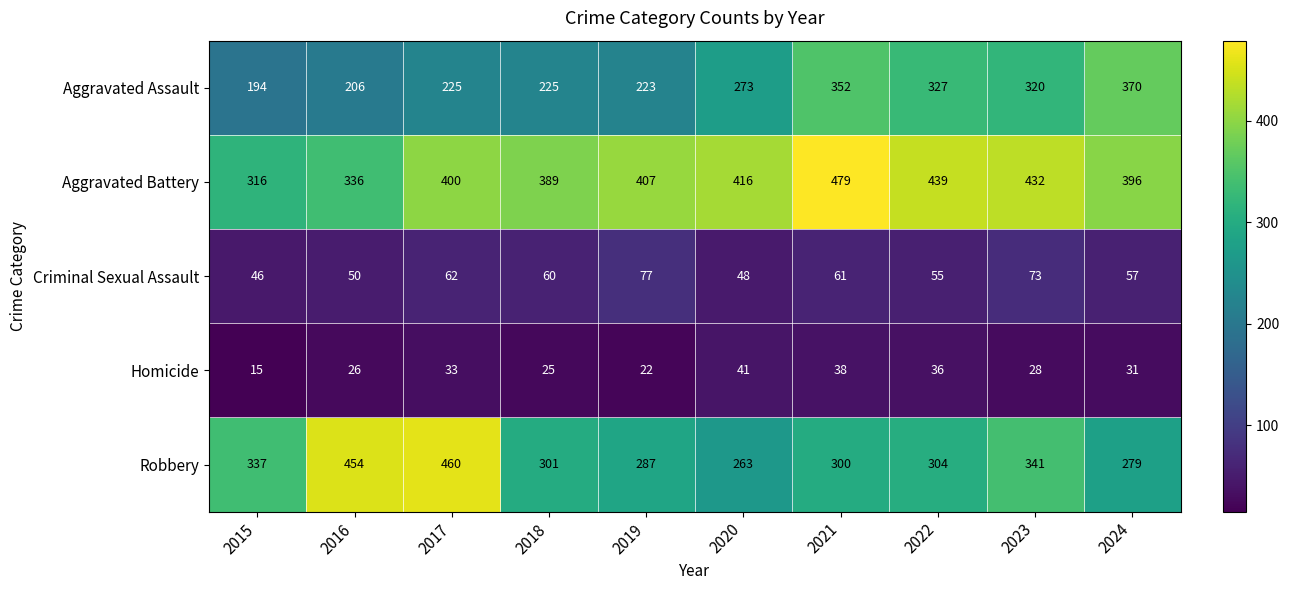

How many series are shown in this chart?

5